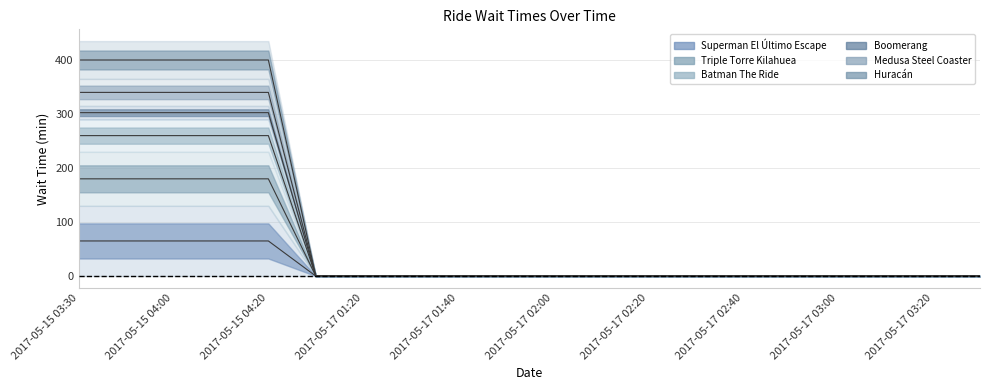

Rank the series at 2017-05-17 03:20 from highest to lowest value.

Superman El Último Escape, Triple Torre Kilahuea, Batman The Ride, Boomerang, Medusa Steel Coaster, Huracán